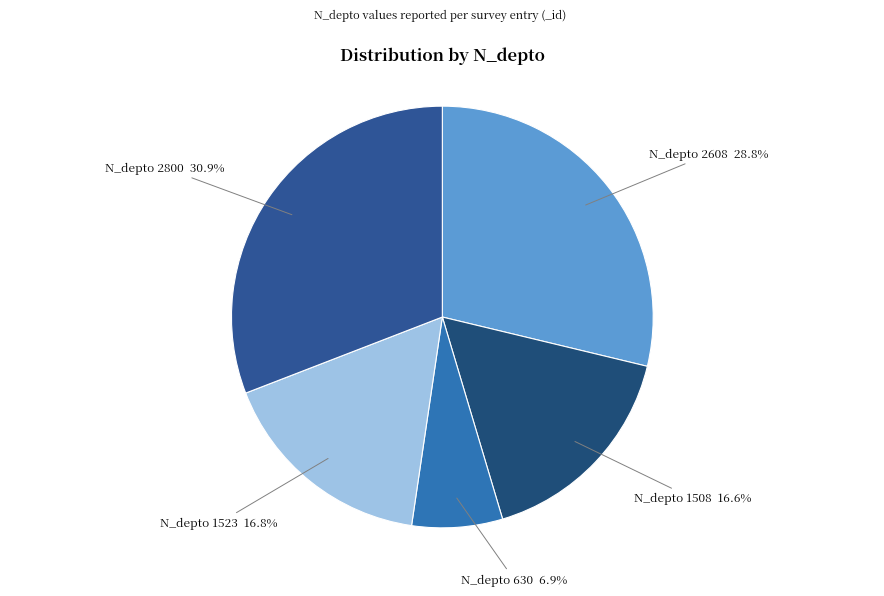

How many slices are in this pie chart?

5